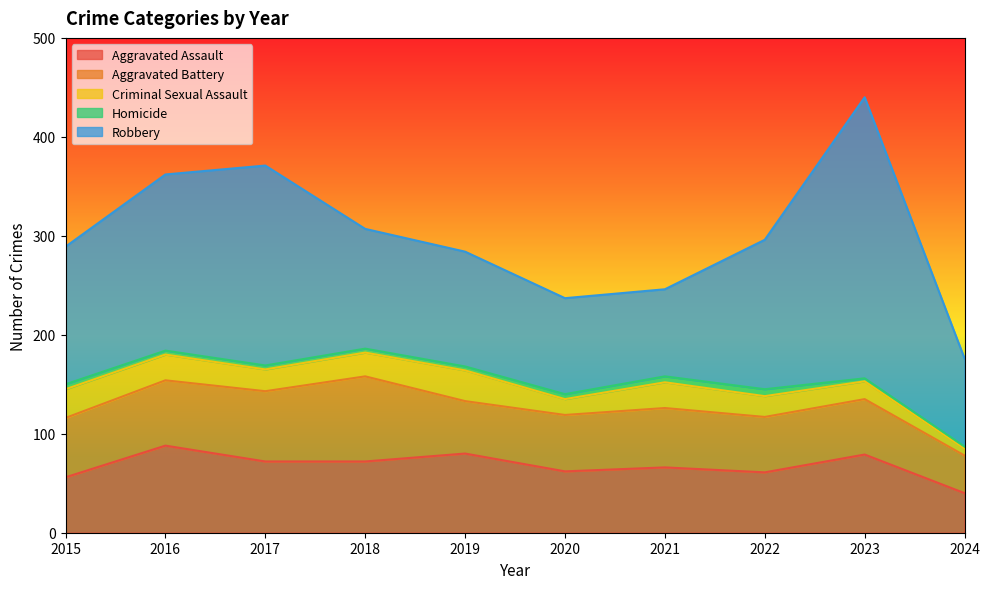

Which label corresponds to the smallest value in the chart?

2024